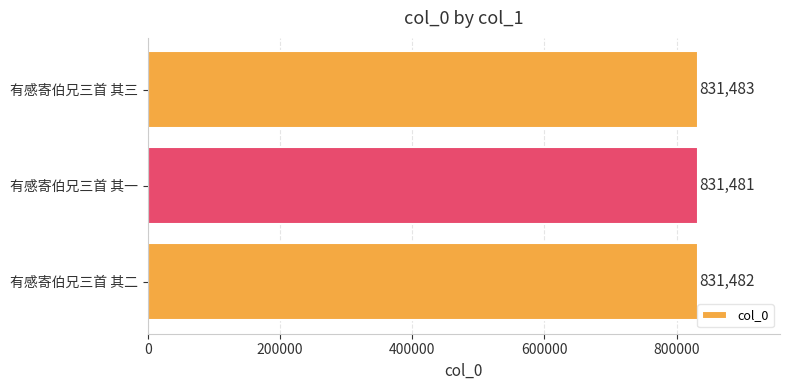

What is the smallest value displayed?

831481